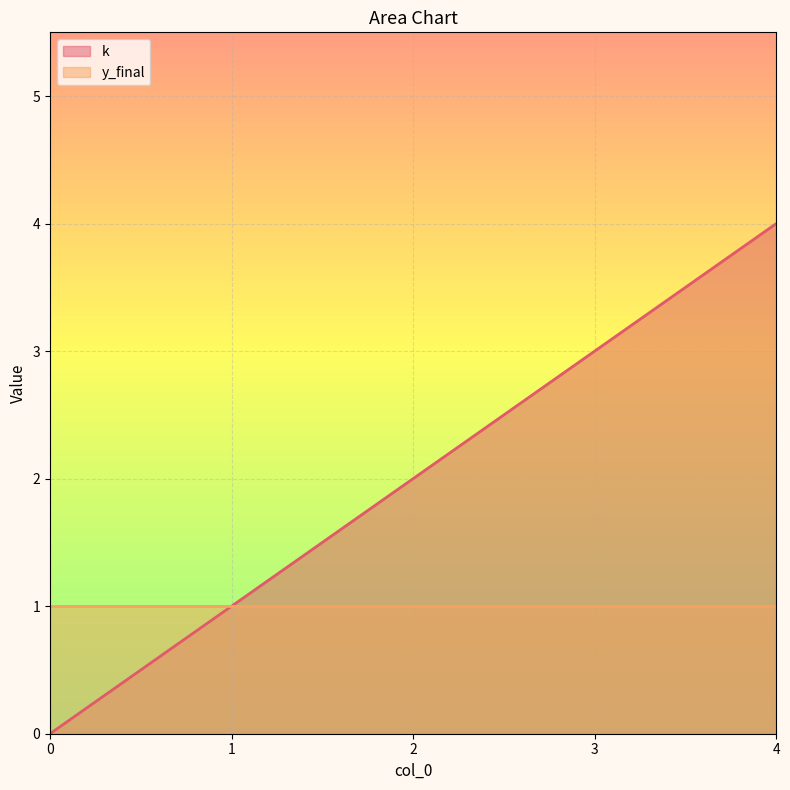

What is the value of the 4th point from the left?

3